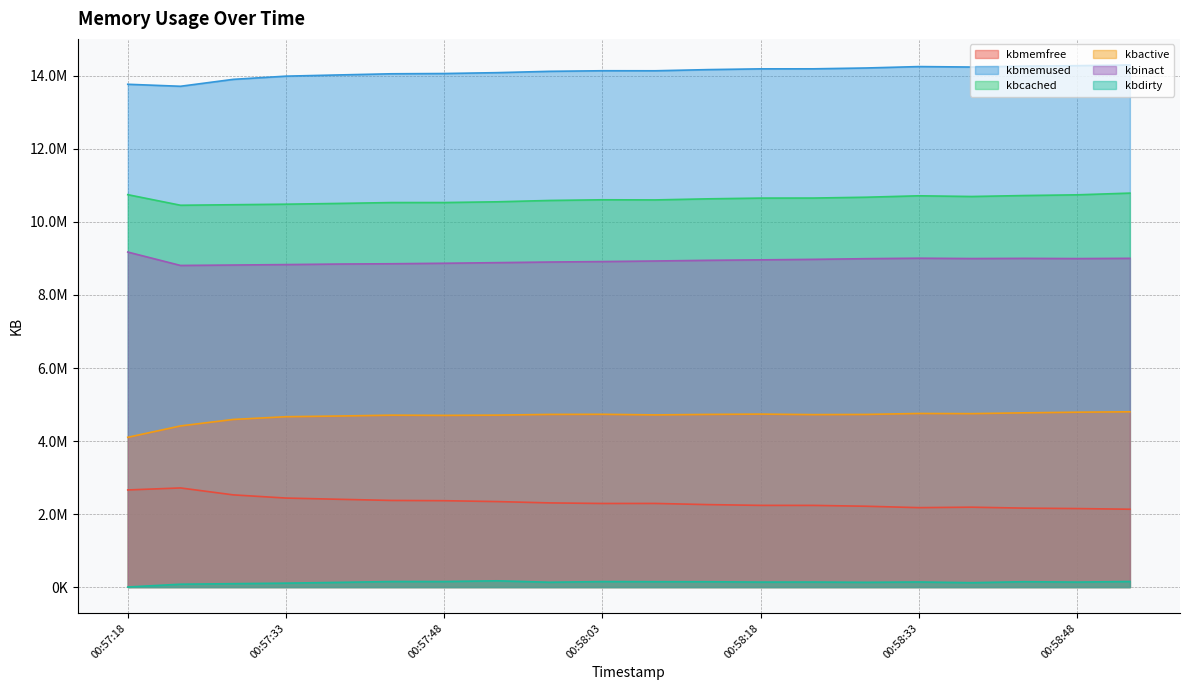

At how many categories does at least one series exceed 11638214?

20